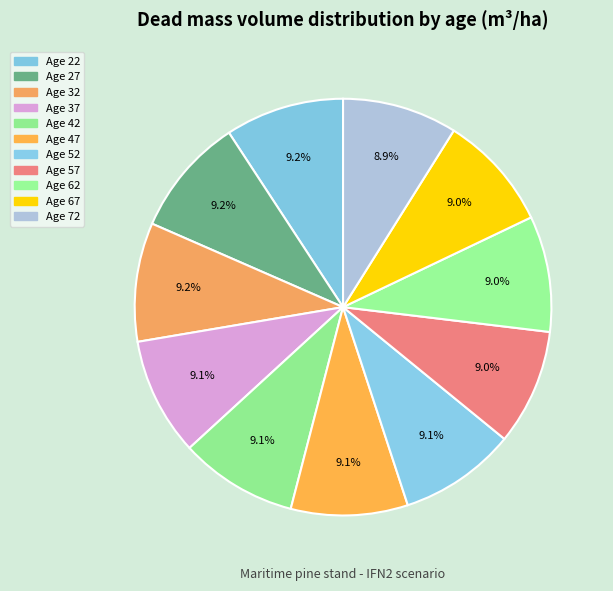

How many segments does this pie chart have?

11